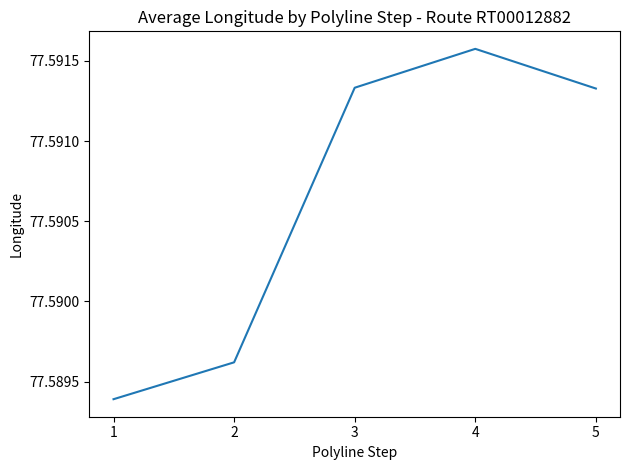

Is it true that the value at 5 is 101.7?

False